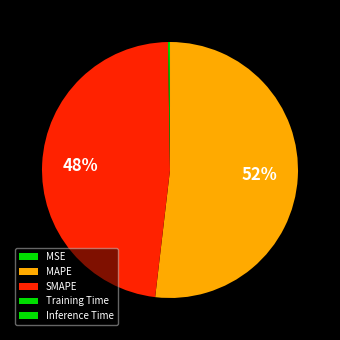

How many segments does this pie chart have?

5